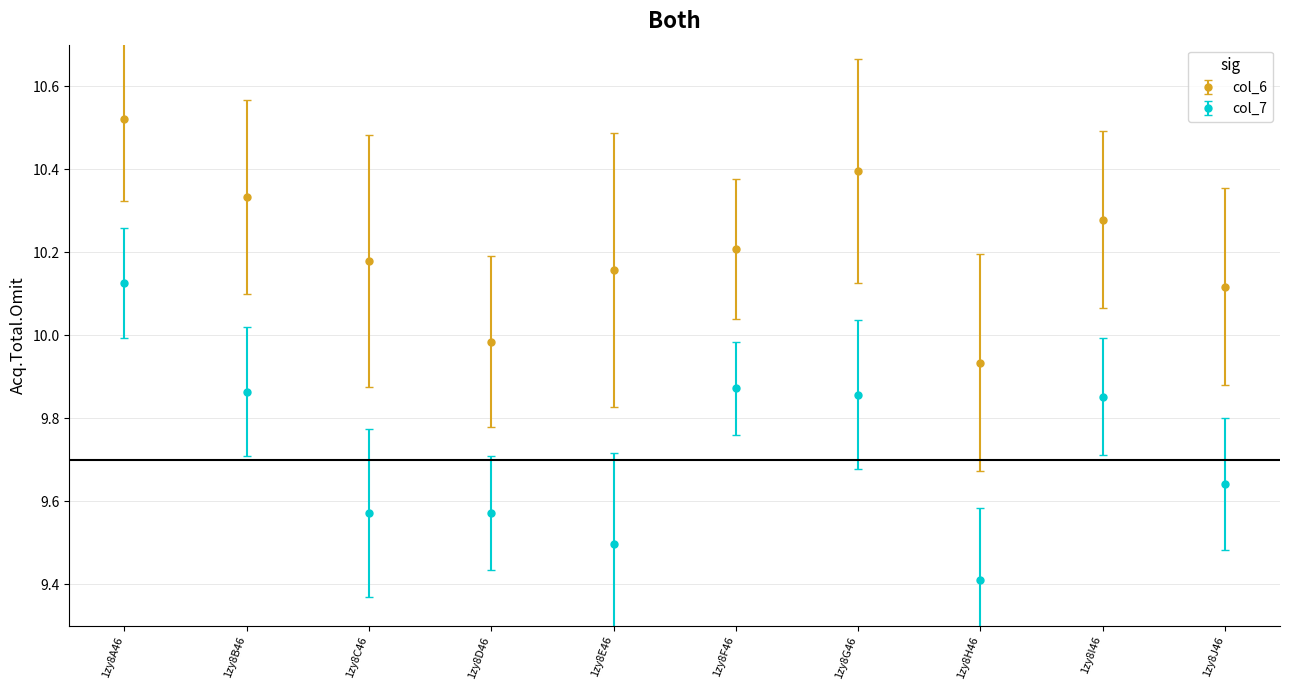

What is the total value across all series at 1zy8D46?

19.6